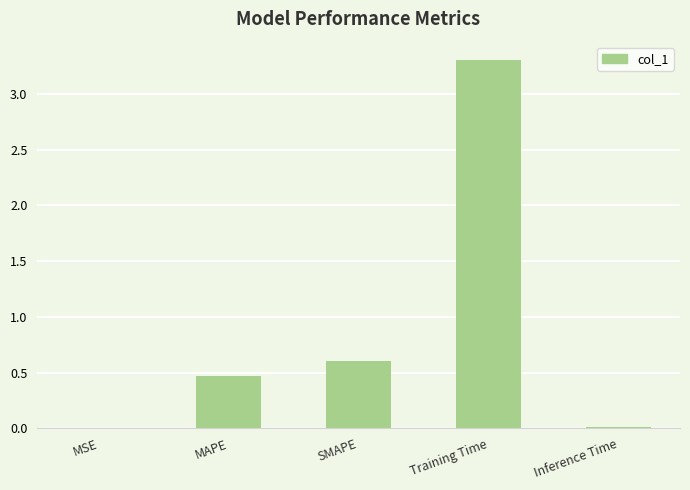

What is the sum of all values?

4.4